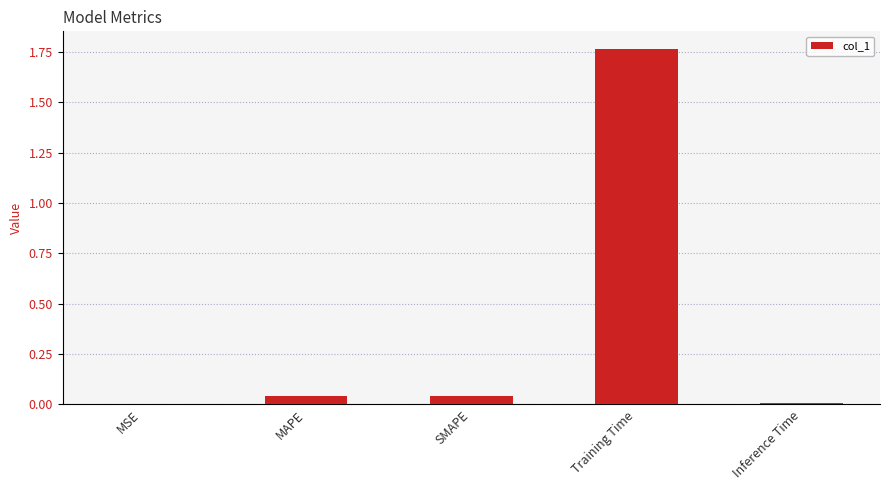

Is it true that the value at MAPE is 0.0?

True